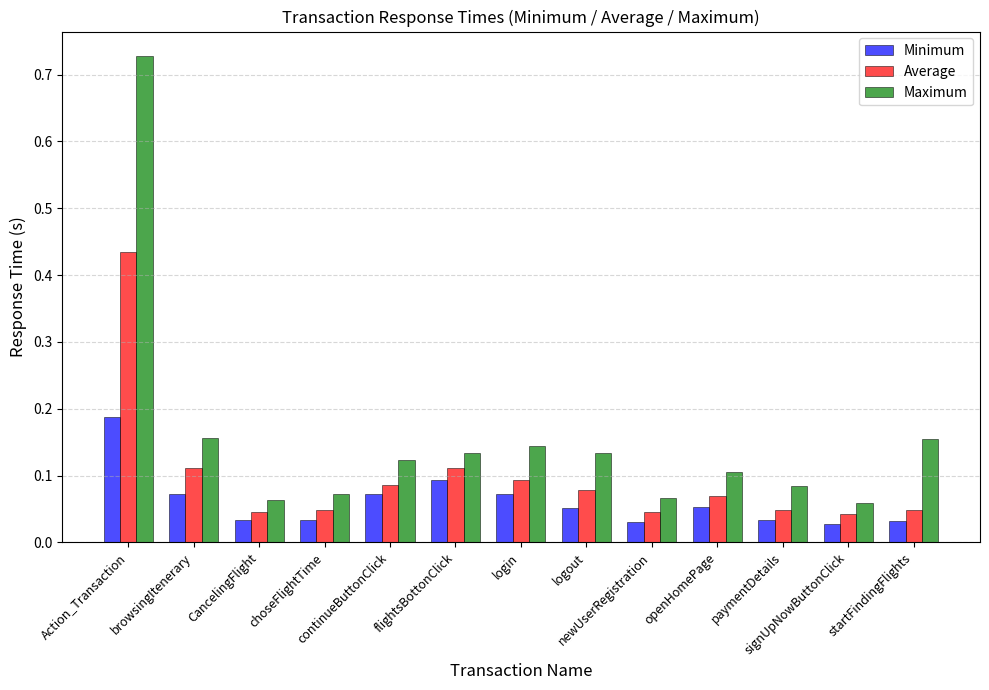

What are all the series names shown in the legend?

Minimum, Average, Maximum